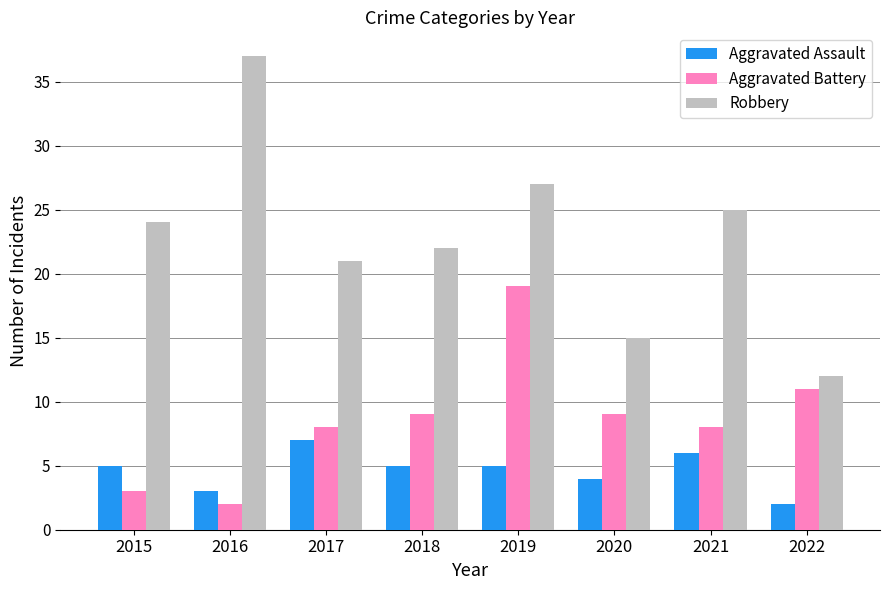

Which category has the lowest value in the Aggravated Assault series?

2022